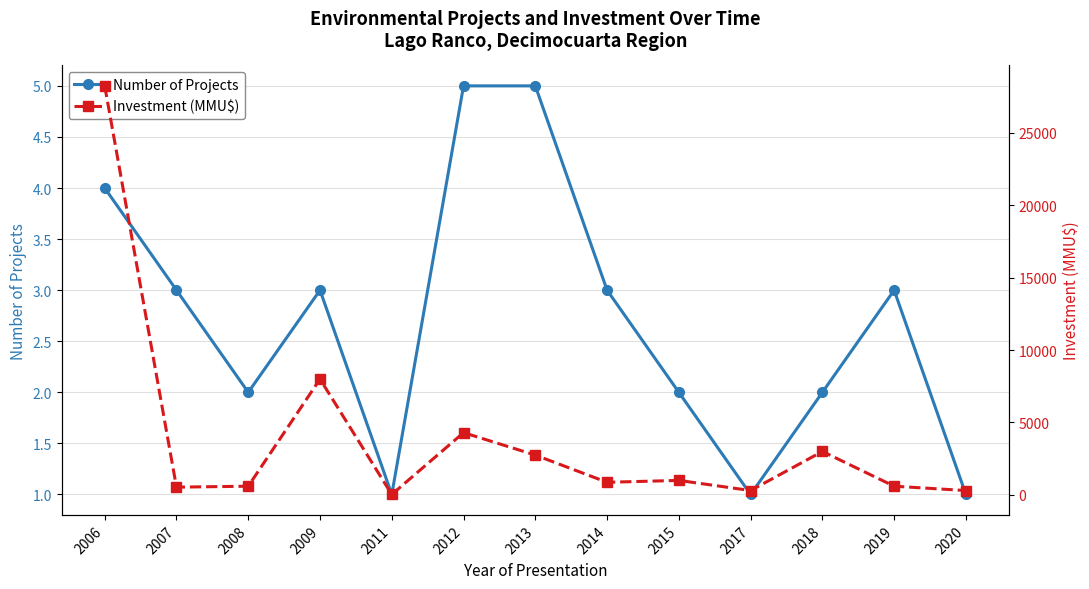

Where does the Investment (MMU$) series first go above 870?

2006